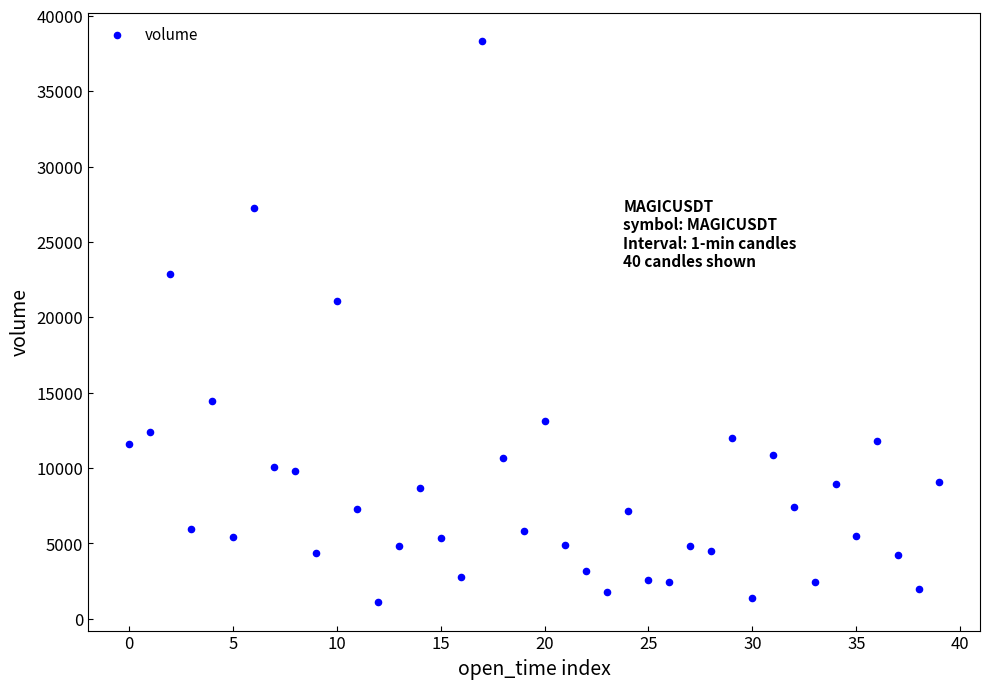

What Y value in the scatter plot is closest to 19720?

21079.1